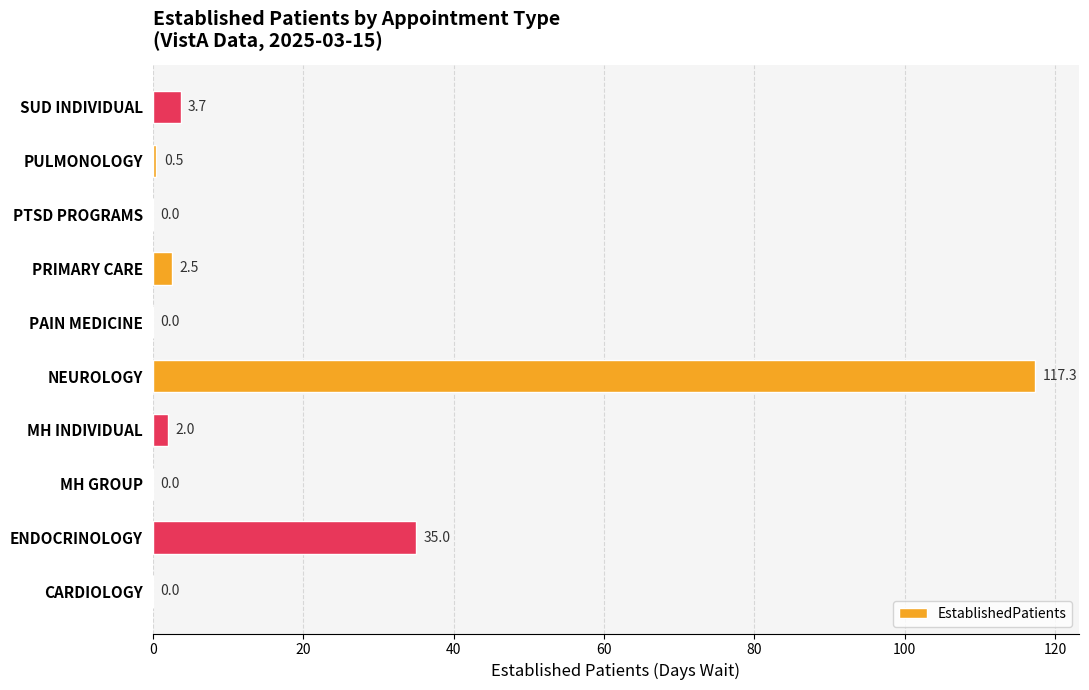

What is the greatest value displayed?

117.3